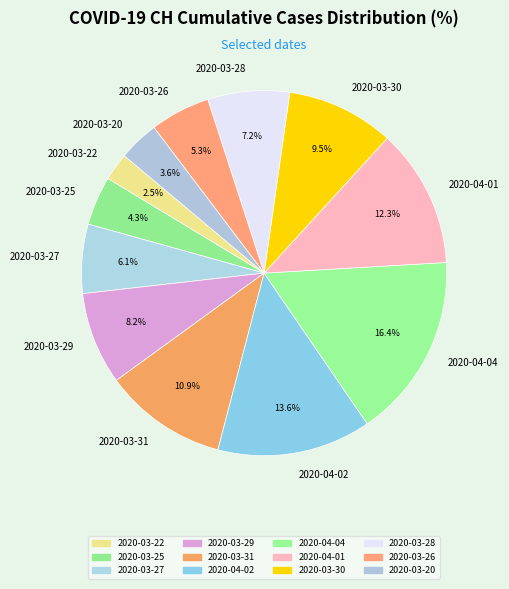

How much of the chart is everything except 2020-03-27?

93.9%